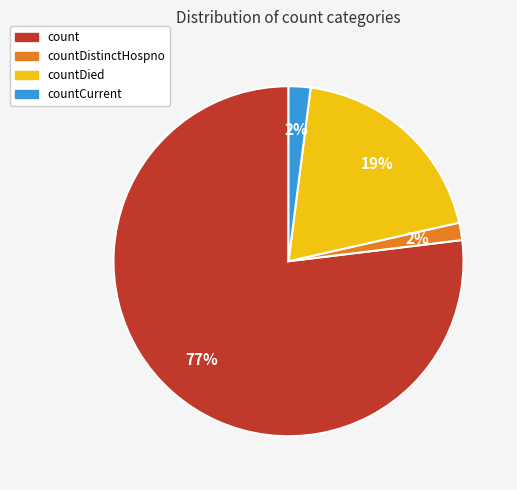

To the nearest percent, what is the difference between the largest and smallest slice percentages?

75%